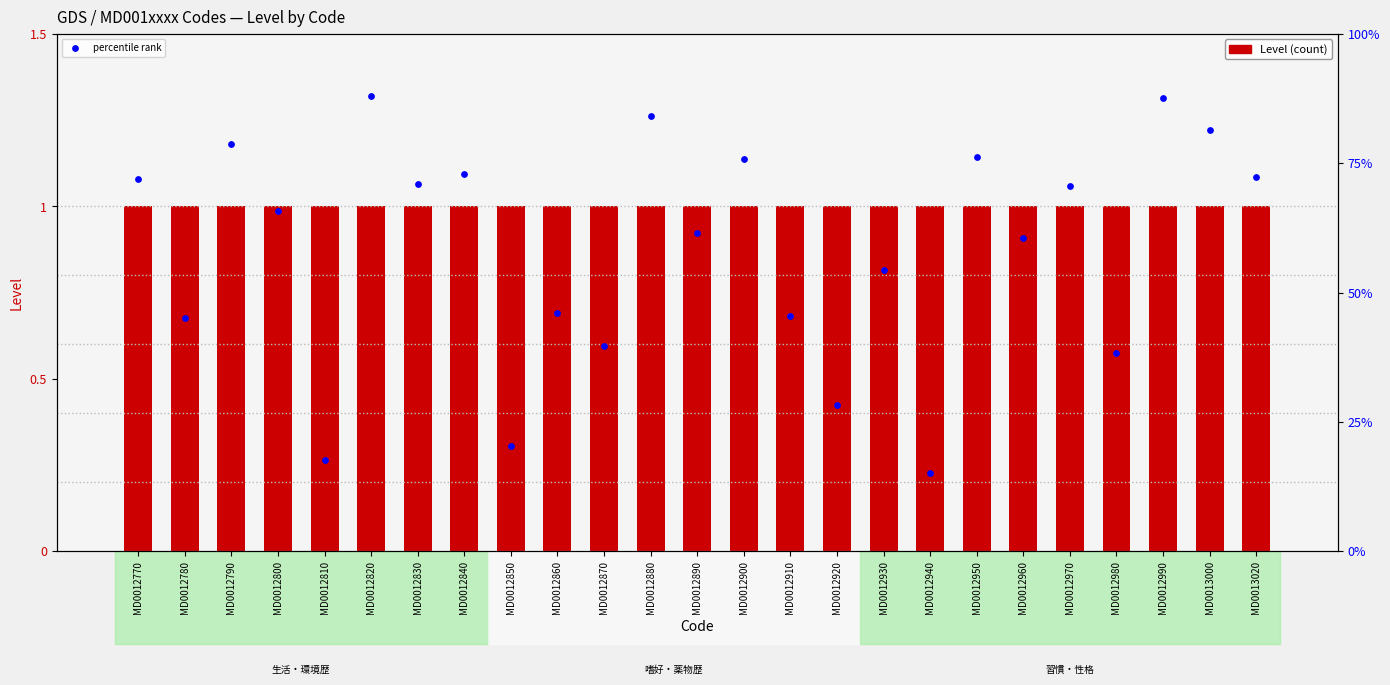

What are all the series names shown in the legend?

Level, percentile rank